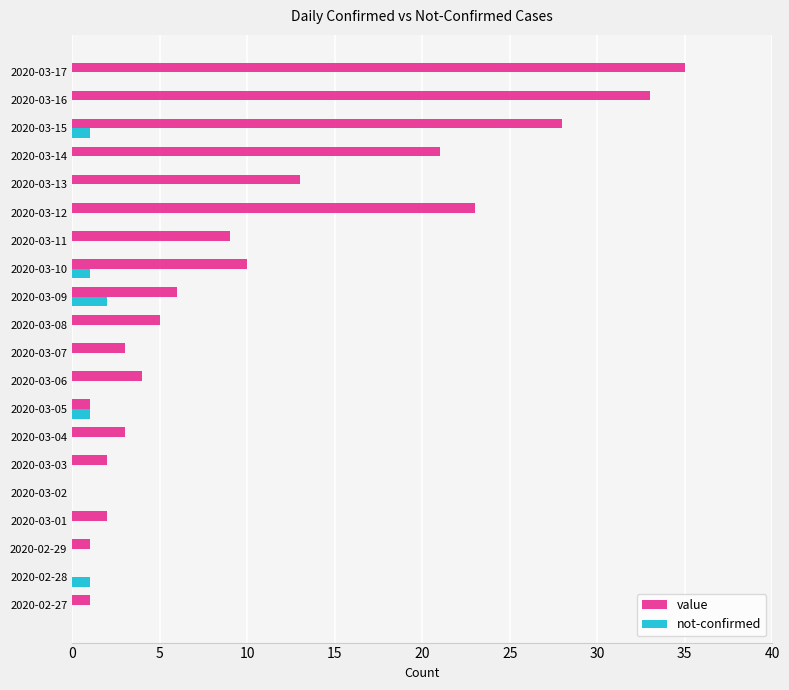

Between 2020-03-01 and 2020-03-13, which series saw the biggest shift?

value